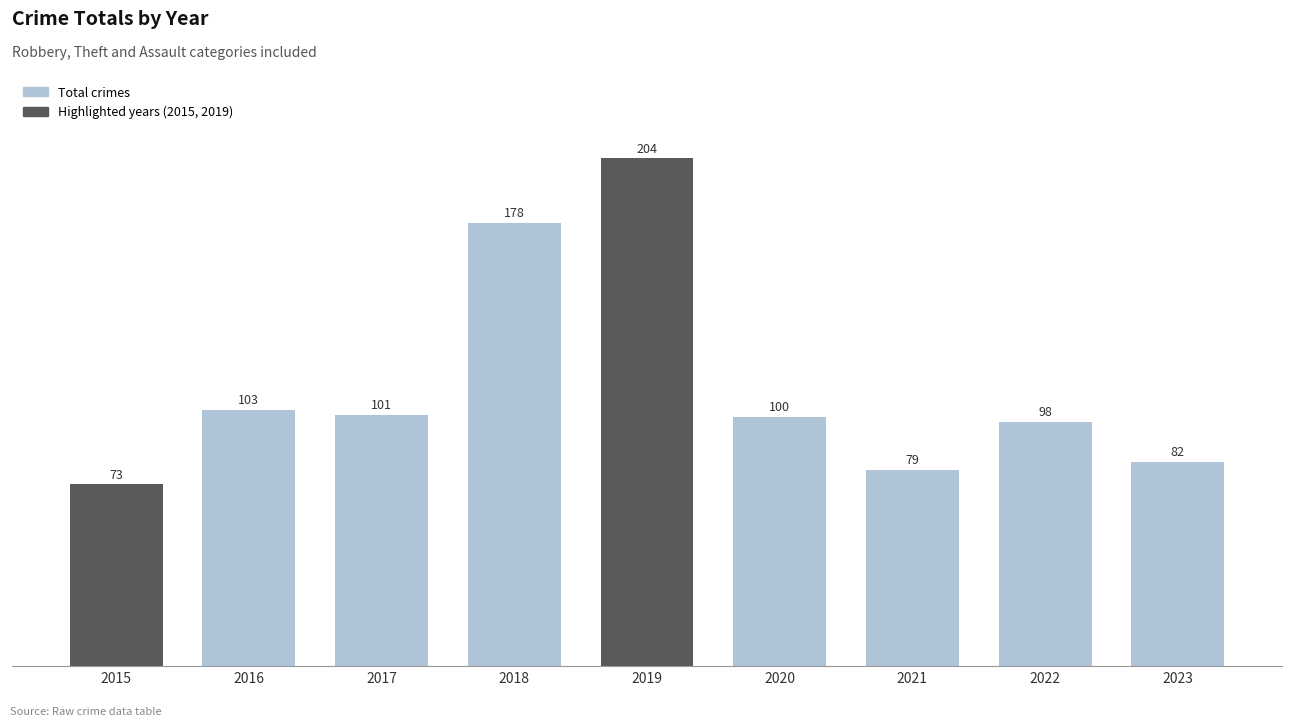

List the labels in order of value, largest first.

2019, 2018, 2016, 2017, 2020, 2022, 2023, 2021, 2015